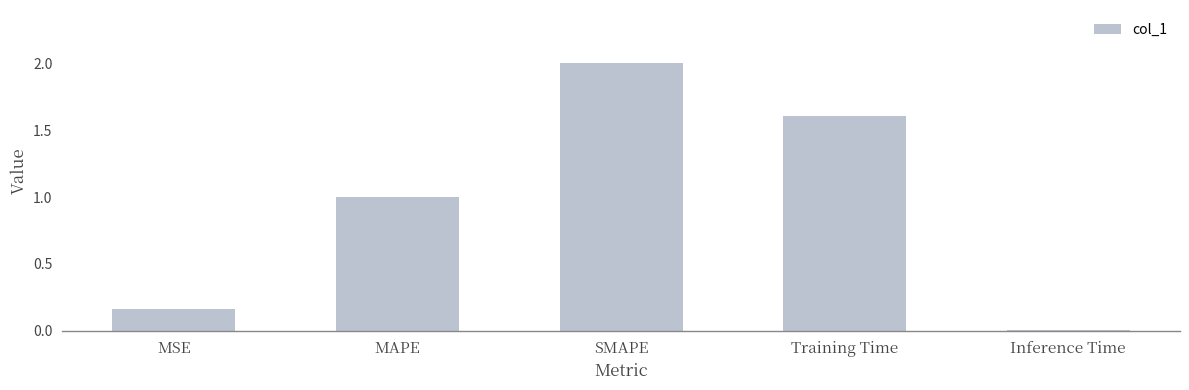

What is the greatest value displayed?

2.0